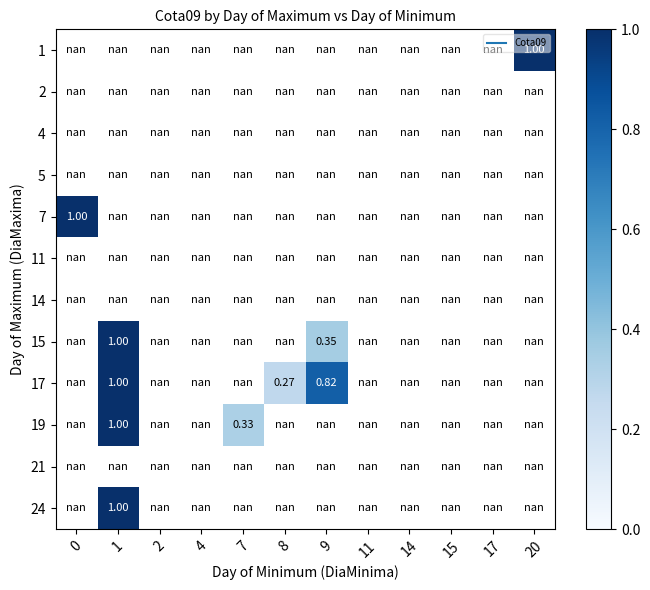

Which category has the highest value across all series?

20